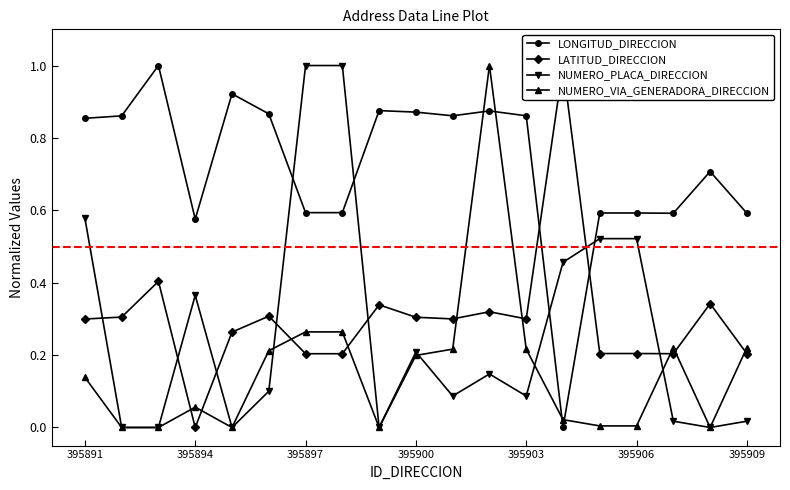

True or false: NUMERO_VIA_GENERADORA_DIRECCION has more than 1 interior local peaks.

True